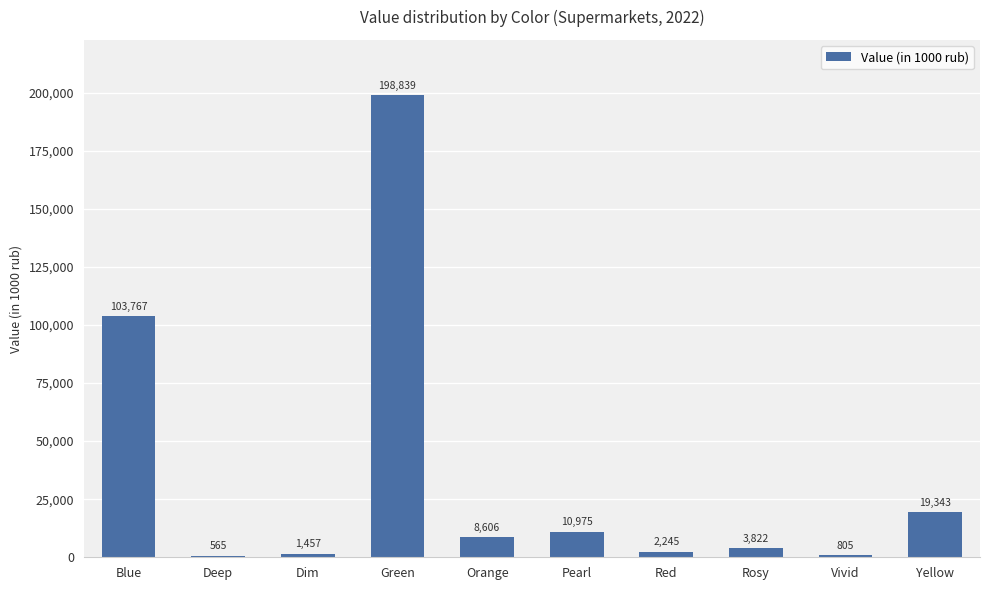

What is the ratio of the value at Deep to the value at Dim?

0.4